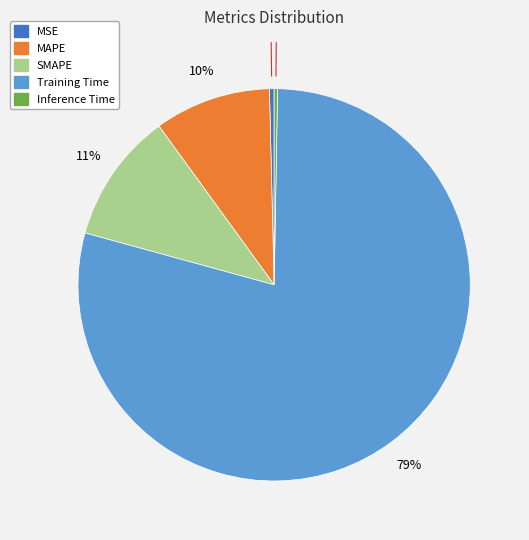

To the nearest percent, what percentage of the pie is SMAPE?

11%